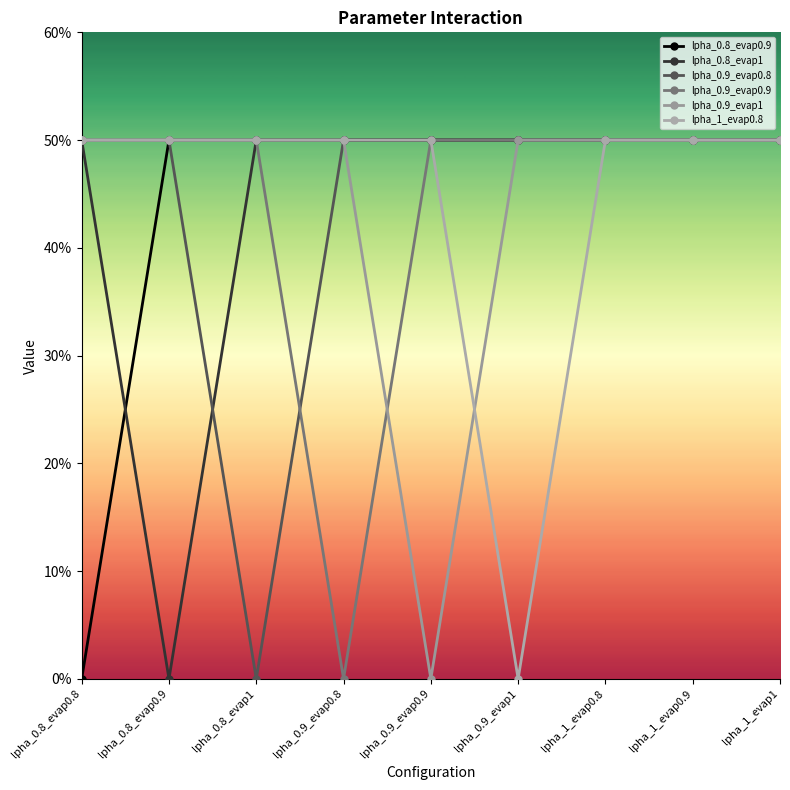

True or false: lpha_0.9_evap1 and lpha_0.9_evap0.8 intersect in this chart.

False